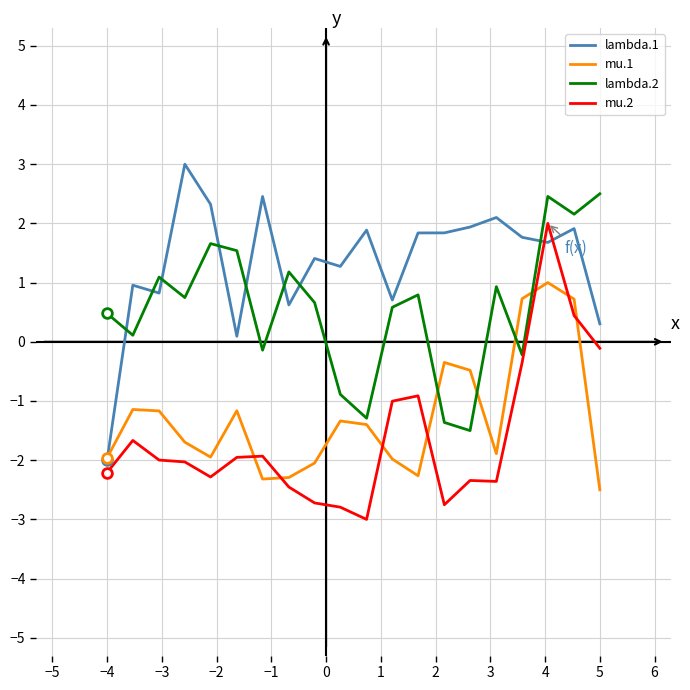

What is the minimum value shown in the chart?

-3.0